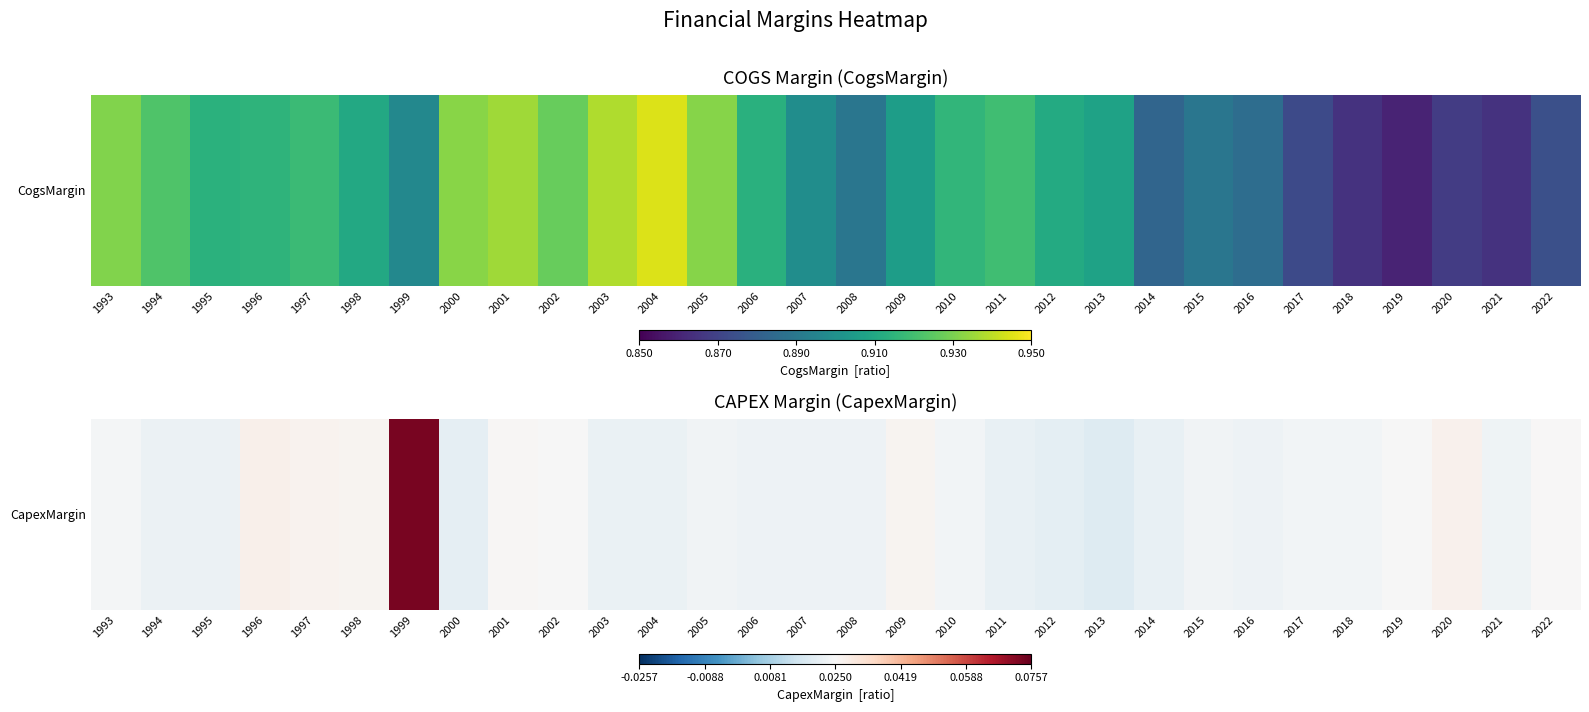

Is it true that the value at 1999 is 0.0?

False